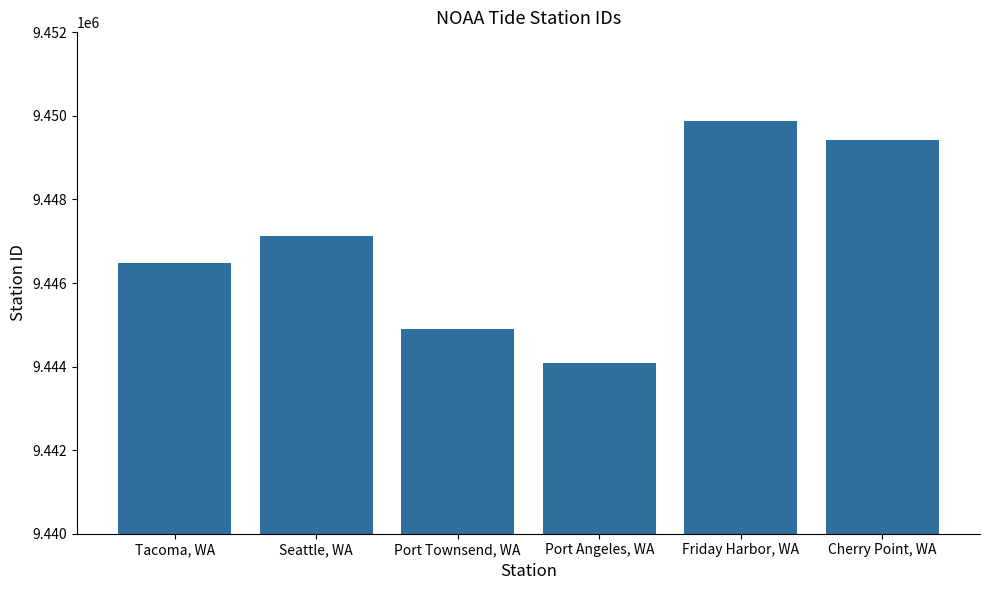

How many data points are less than 9447130?

3